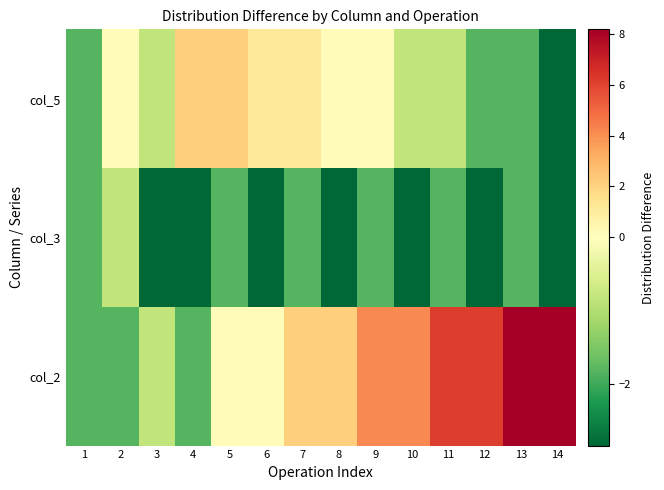

What is the difference between the highest and lowest values at 14?

11.0